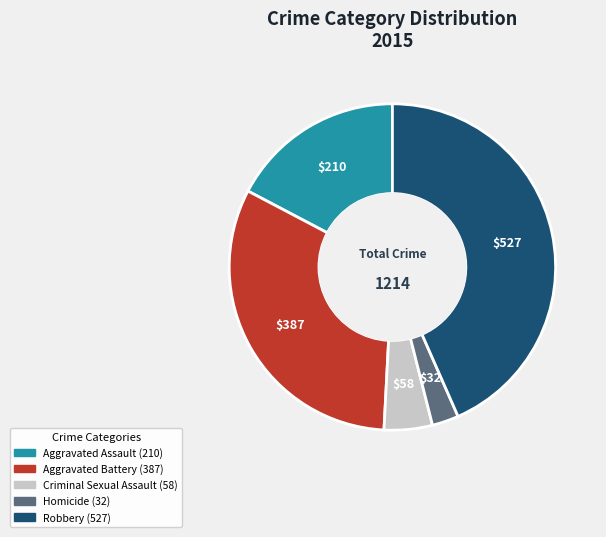

Rank the categories by value from lowest to highest.

Homicide, Criminal Sexual Assault, Aggravated Assault, Aggravated Battery, Robbery